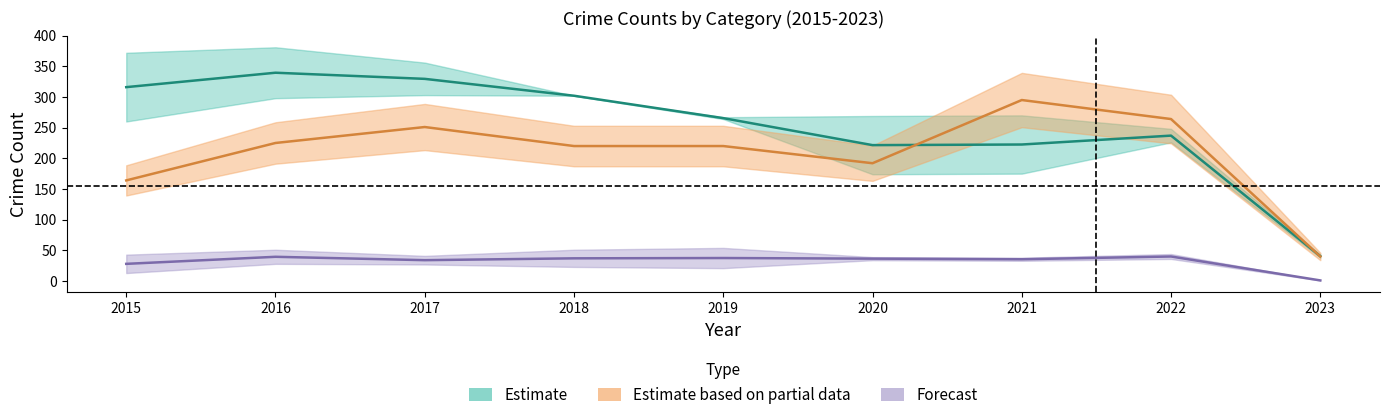

Which category has the lowest value across all series?

2023